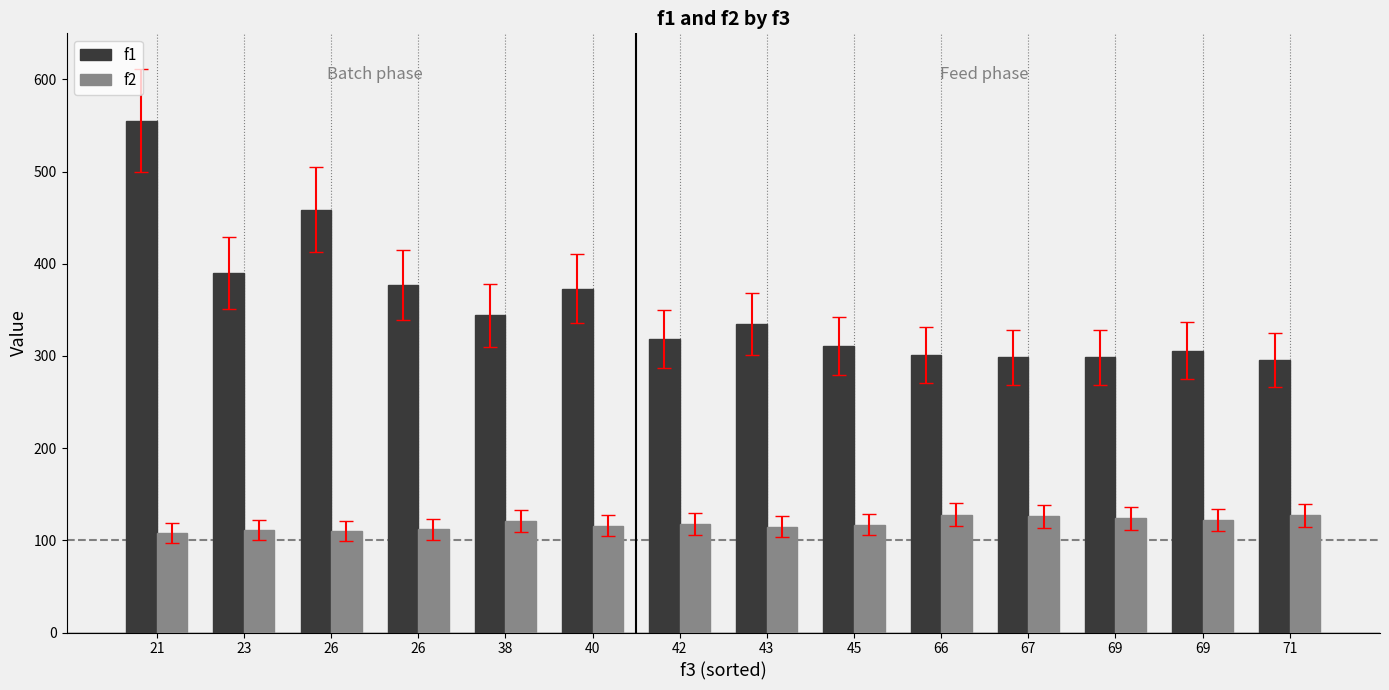

What is the sum of the f2 values at 67 and 69?

248.0